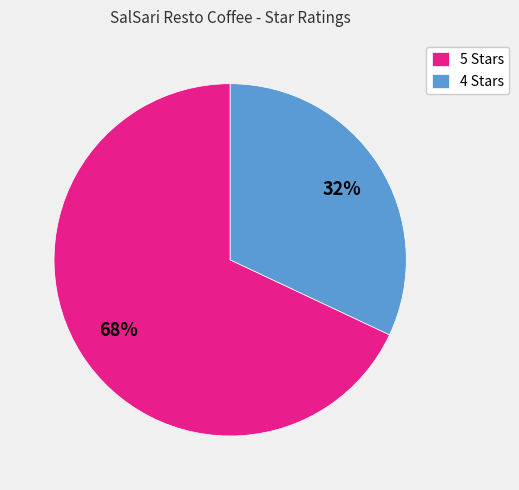

How many segments does this pie chart have?

2